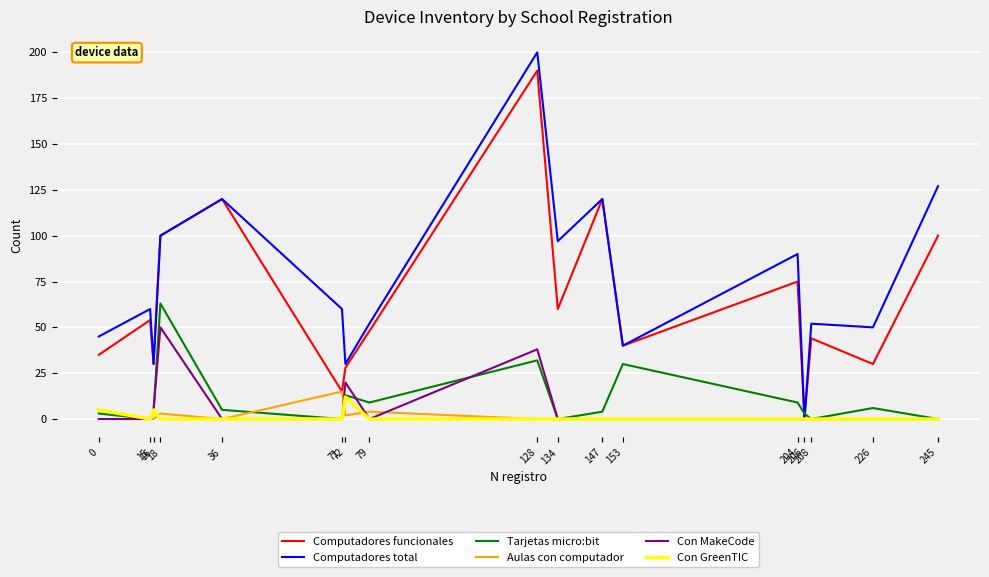

True or false: Computadores total has a value of 120 at 147.

True